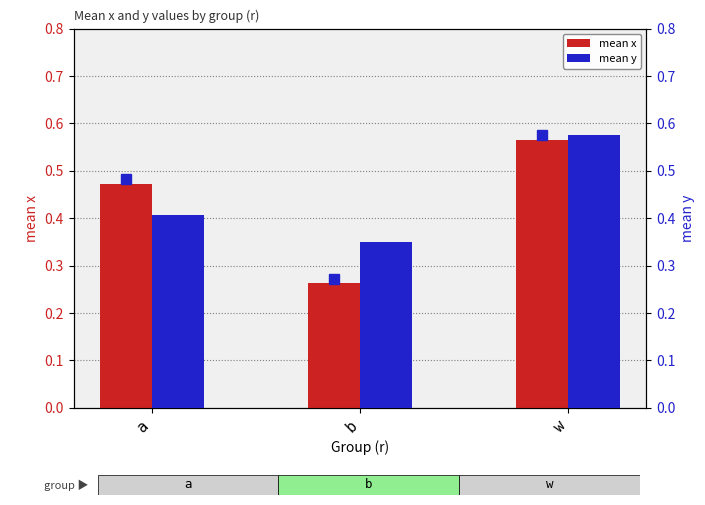

Reading left to right, list all the values displayed in this chart.

mean x: a=0.5	b=0.3	w=0.6
mean y: a=0.4	b=0.4	w=0.6